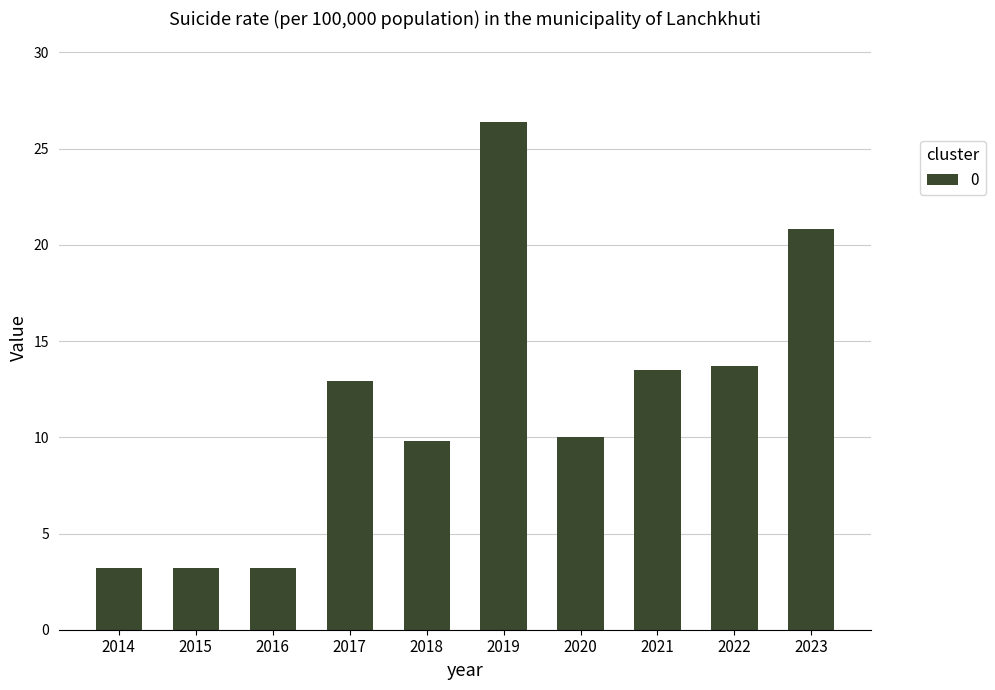

Reading left to right, list all the values displayed in this chart.

3.2	3.2	3.2	12.9	9.8	26.4	10.0	13.5	13.7	20.8